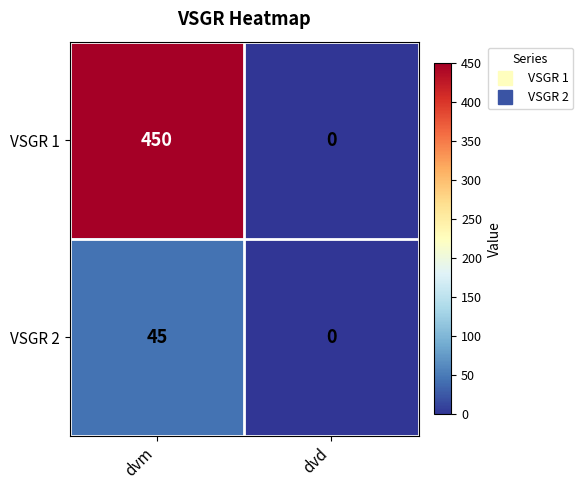

Reading left to right, what are all the values shown in this chart?

VSGR 1: dvm=450	dvd=0
VSGR 2: dvm=45	dvd=0